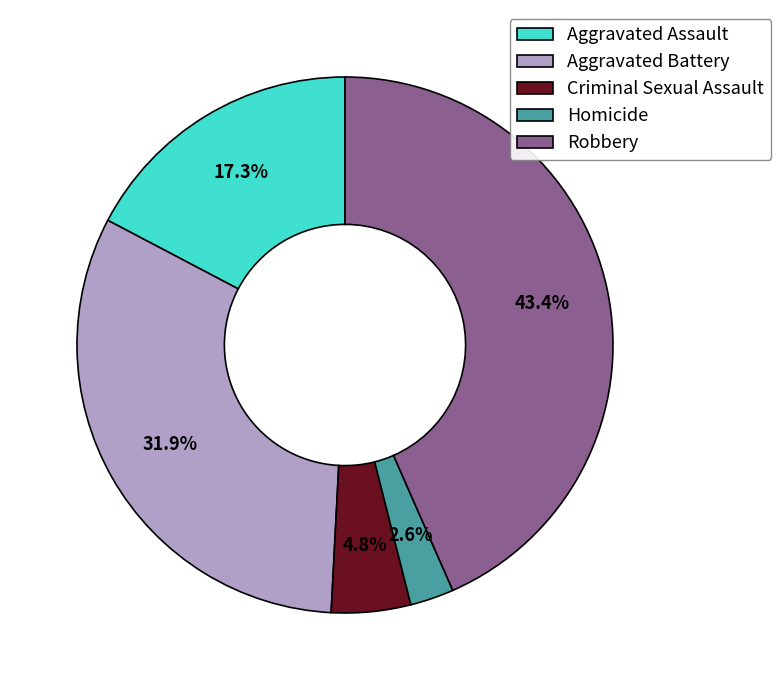

Which has a higher value, Aggravated Battery or Robbery?

Robbery